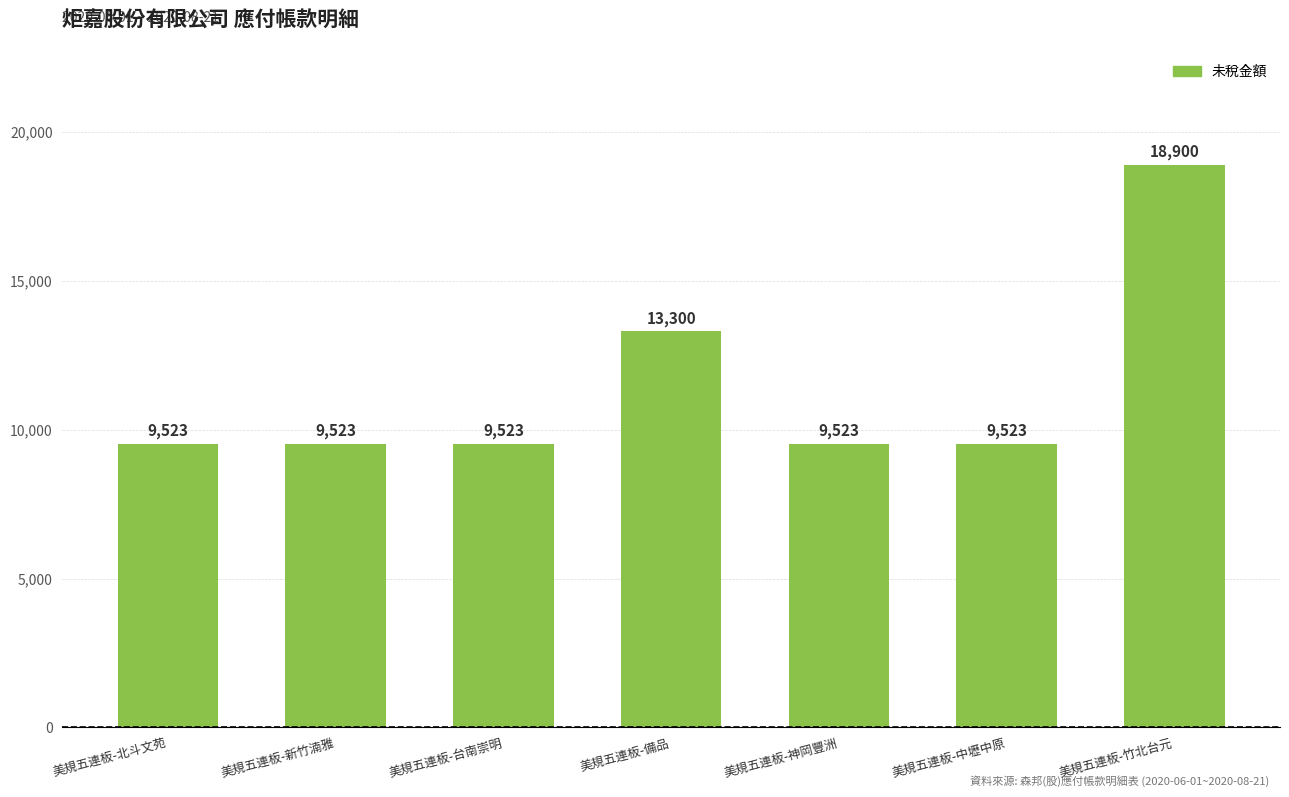

Are the bars grouped side by side (vs. stacked)?

No